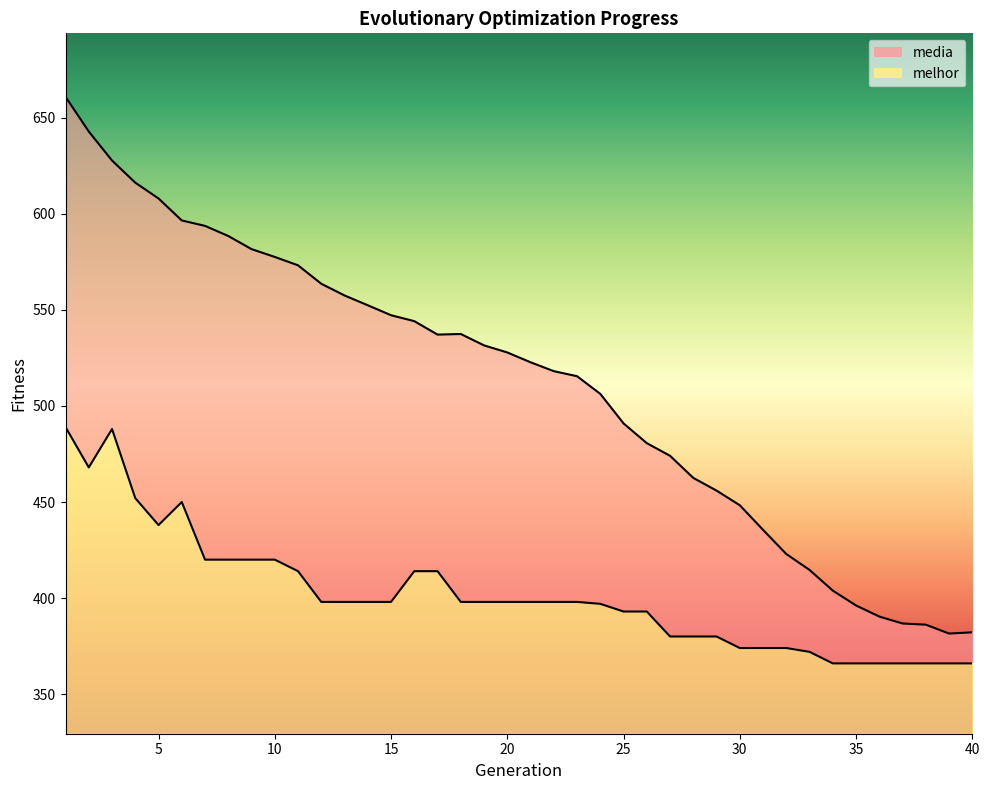

True or false: media and melhor intersect in this chart.

False